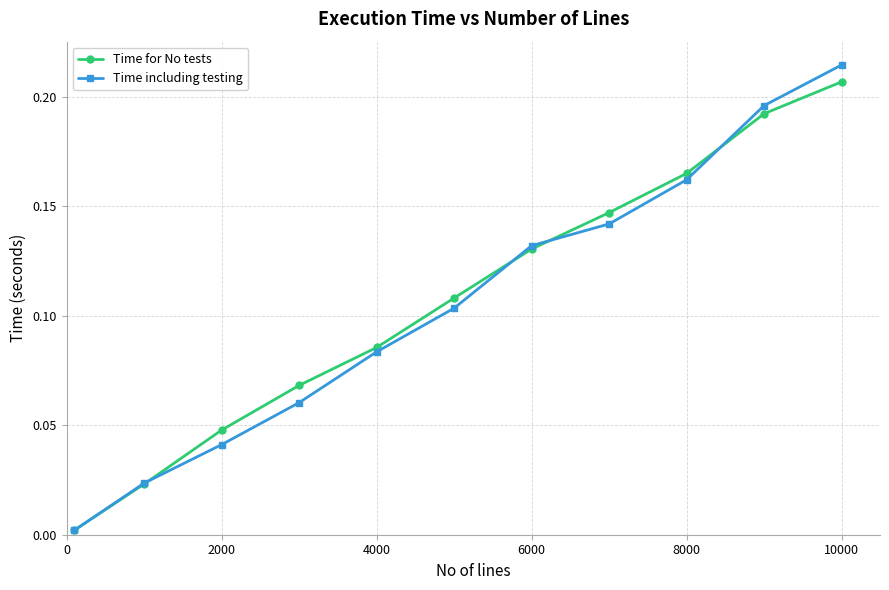

Which series has the widest spread of values?

Time including testing